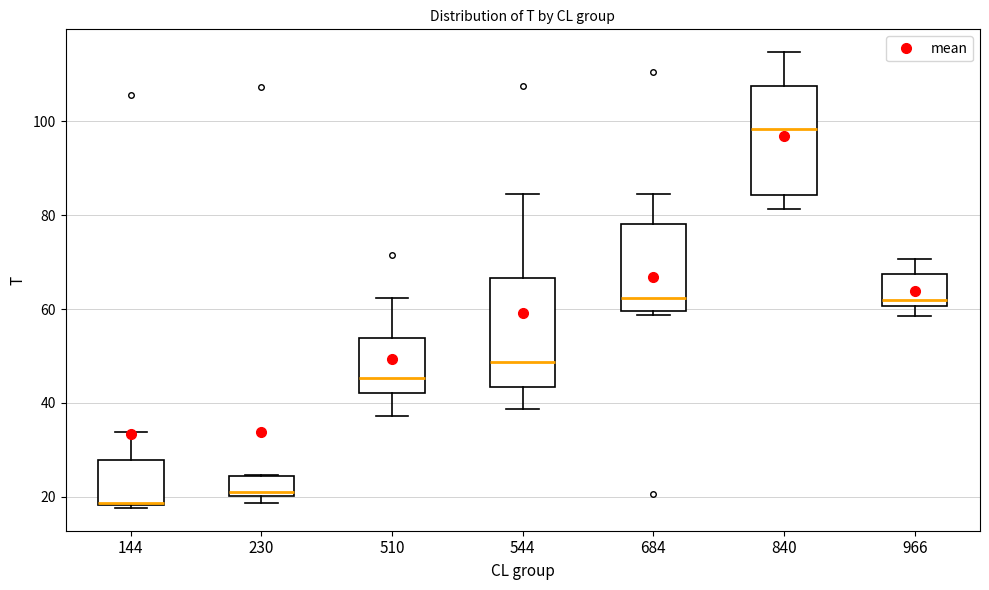

Which box's median line is the lowest?

144